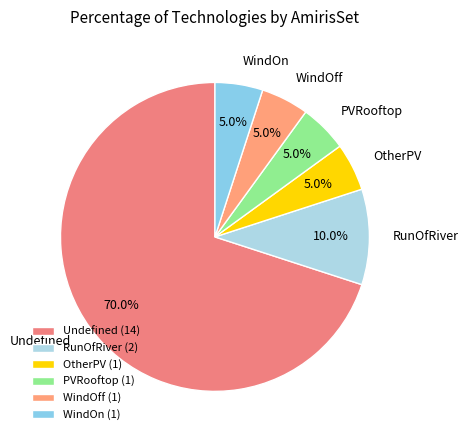

Count the number of slices in the pie.

6